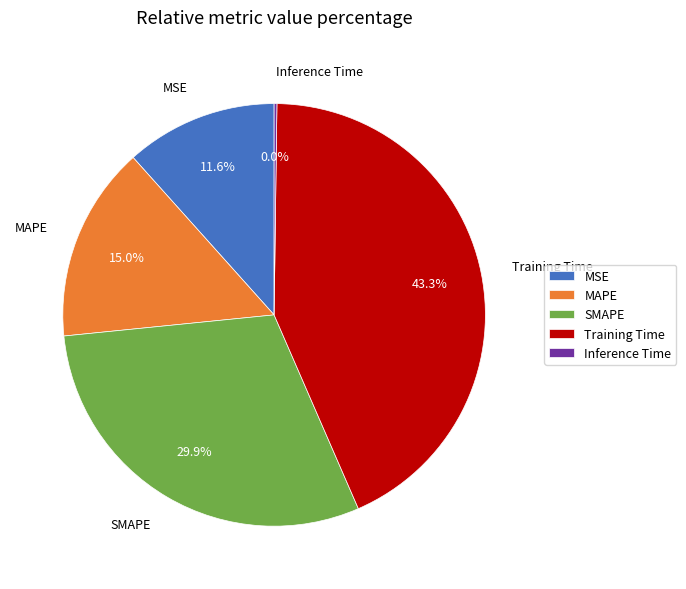

To the nearest percent, what is the difference between the largest and smallest slice percentages?

43%